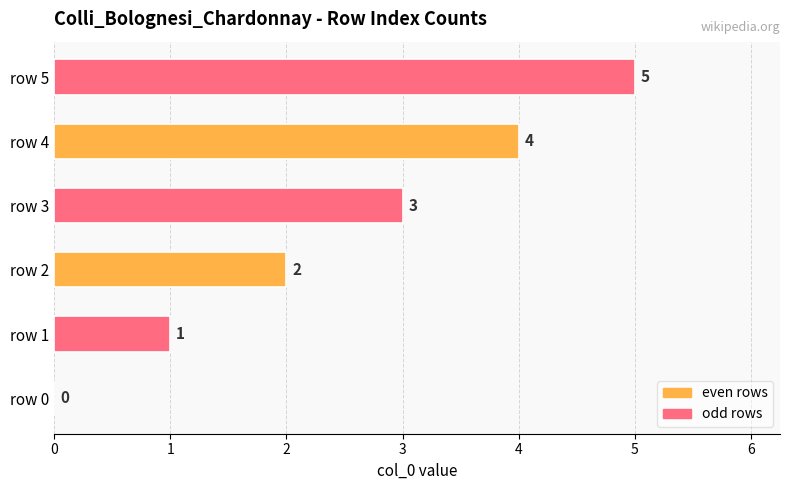

The value at row 3 is 3. True or false?

True